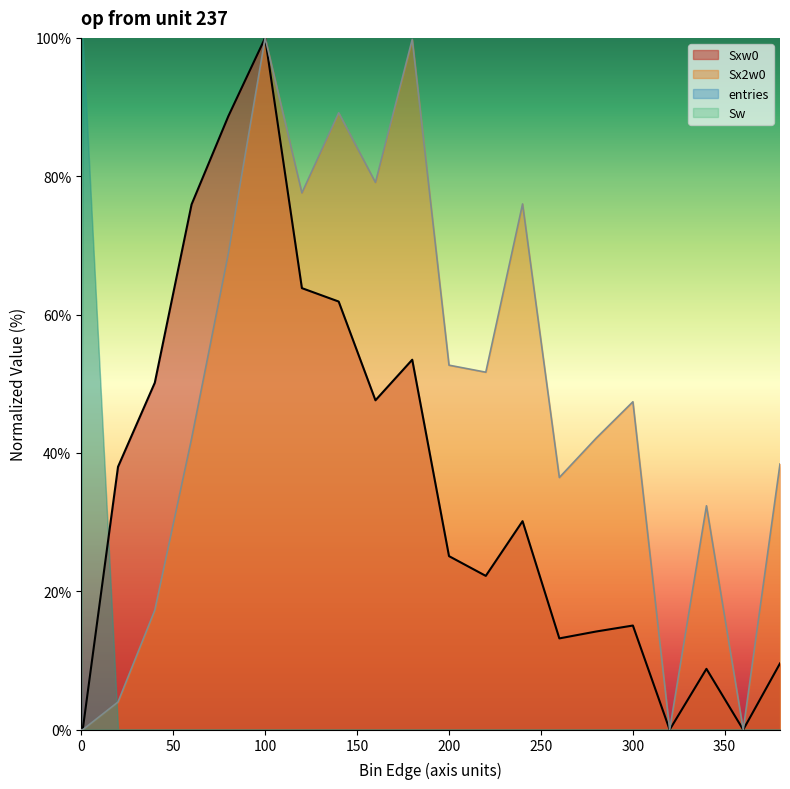

Which series changed the most between 100.1 and 200.1?

Sxw0